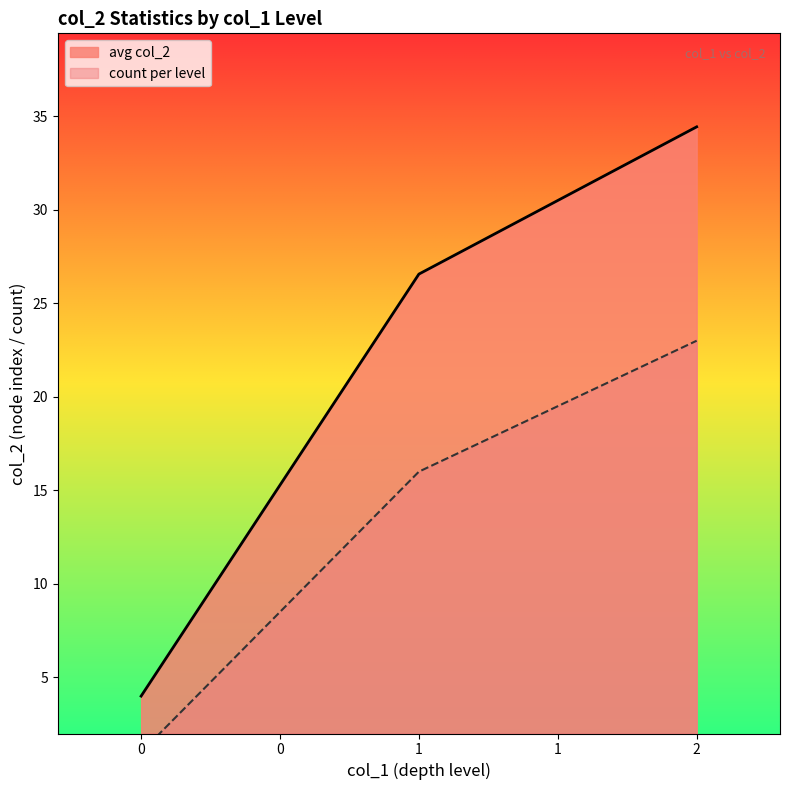

List the labels in order of avg col_2 value, smallest first.

0, 1, 2